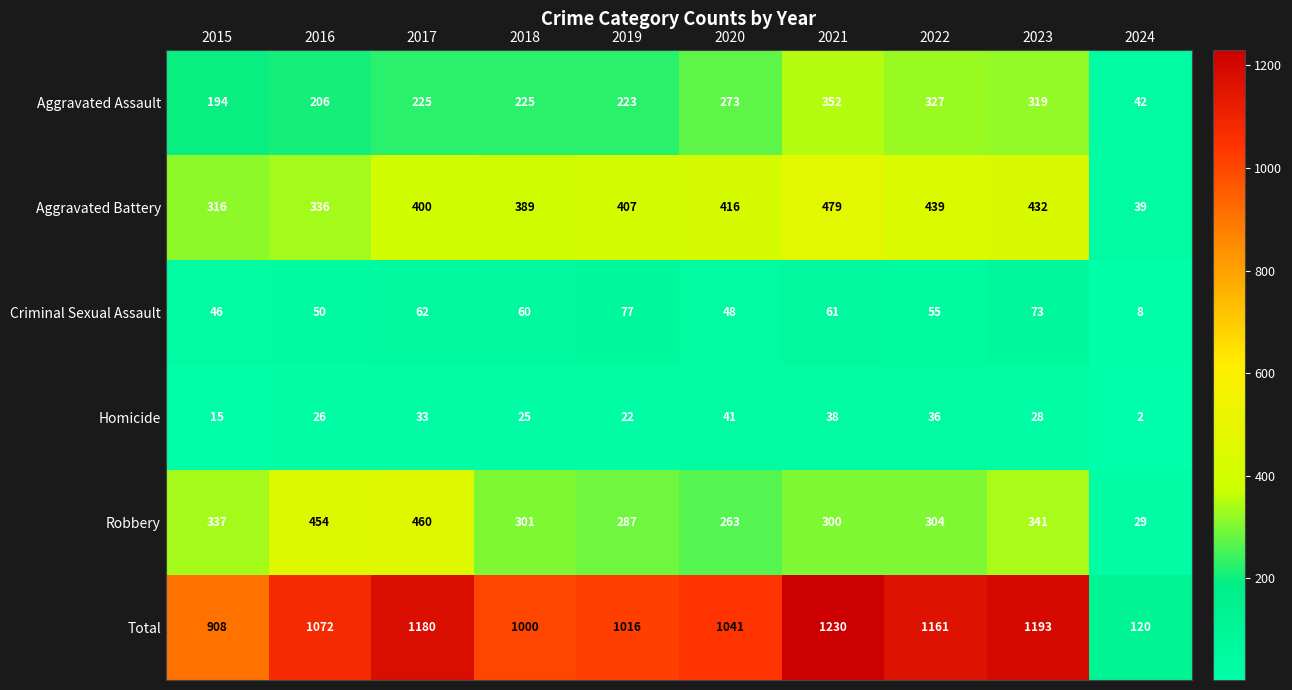

What is the greatest value displayed?

1230